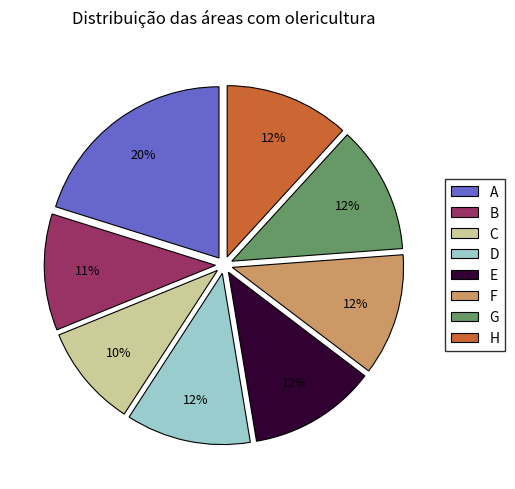

Count the number of slices in the pie.

8